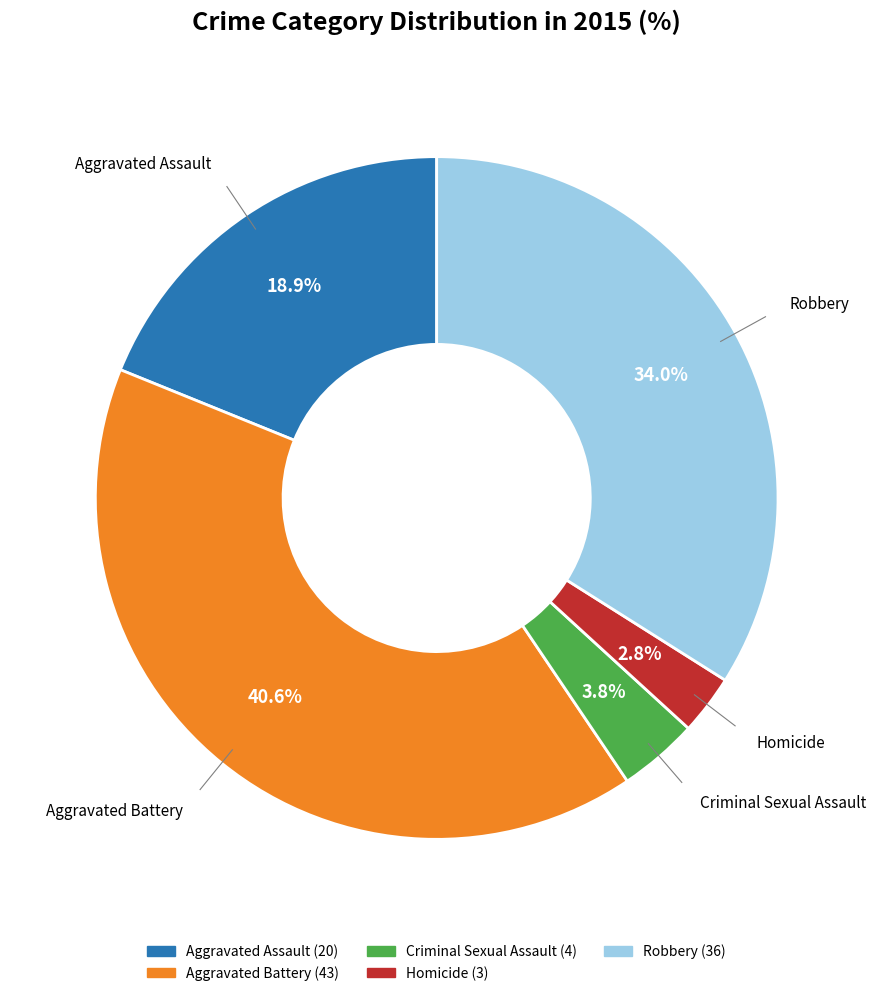

What percentage is NOT represented by Criminal Sexual Assault?

96.2%